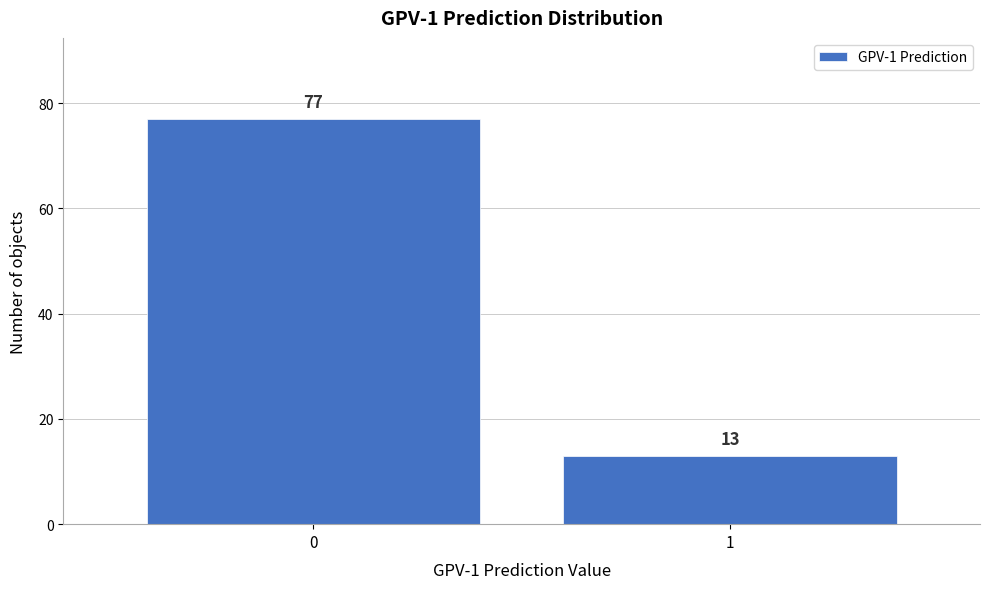

Reading left to right, extract all data points from this chart.

0=77	1=13